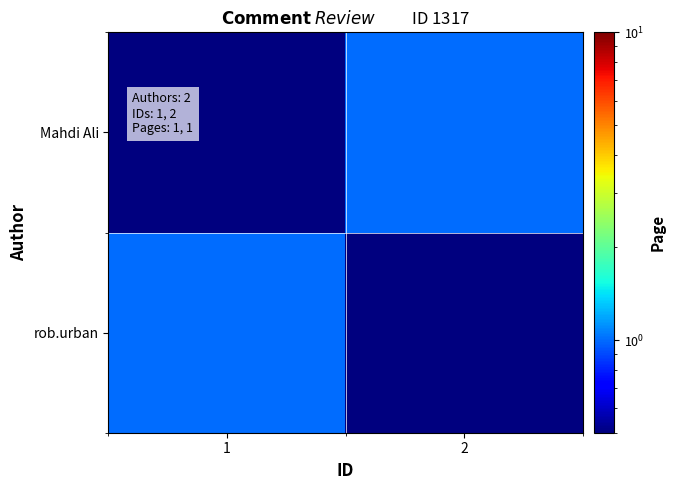

Reading right to left, what are all the values shown in this chart?

rob.urban: 2=0.5	1=1.0
Mahdi Ali: 2=1.0	1=0.5